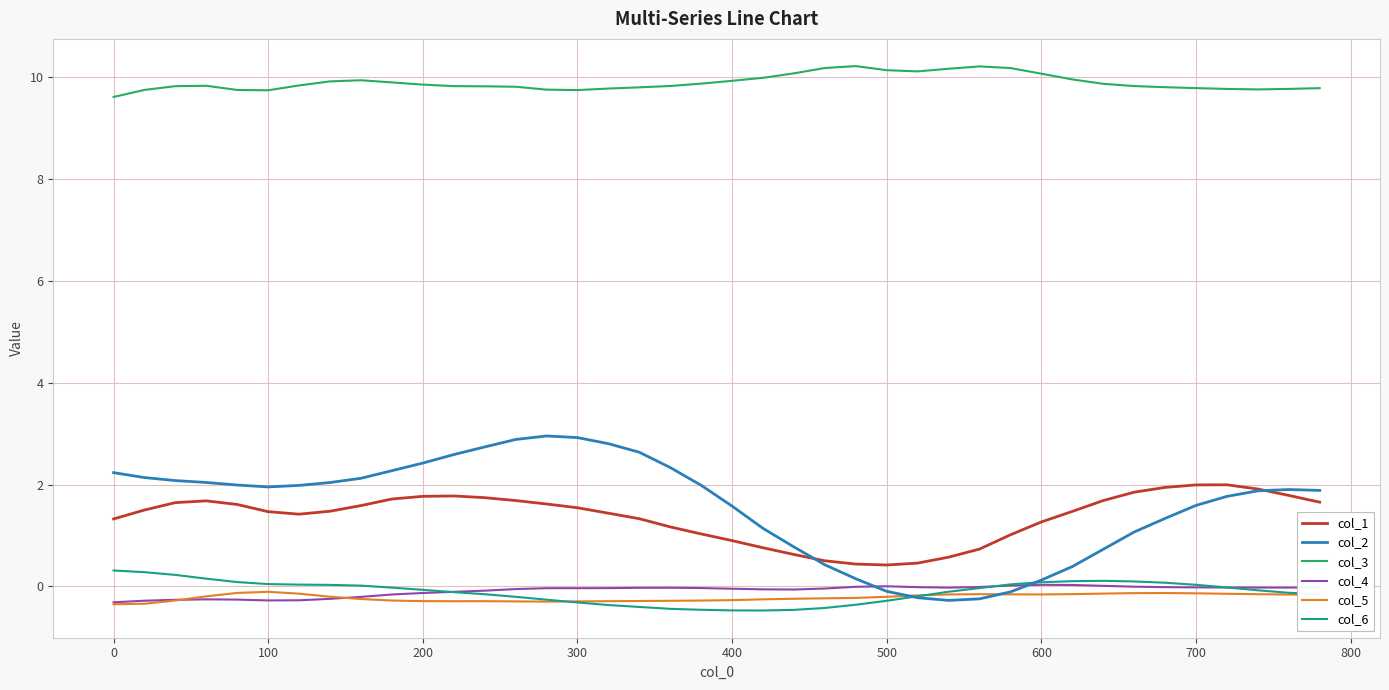

True or false: col_3 and col_1 intersect in this chart.

False